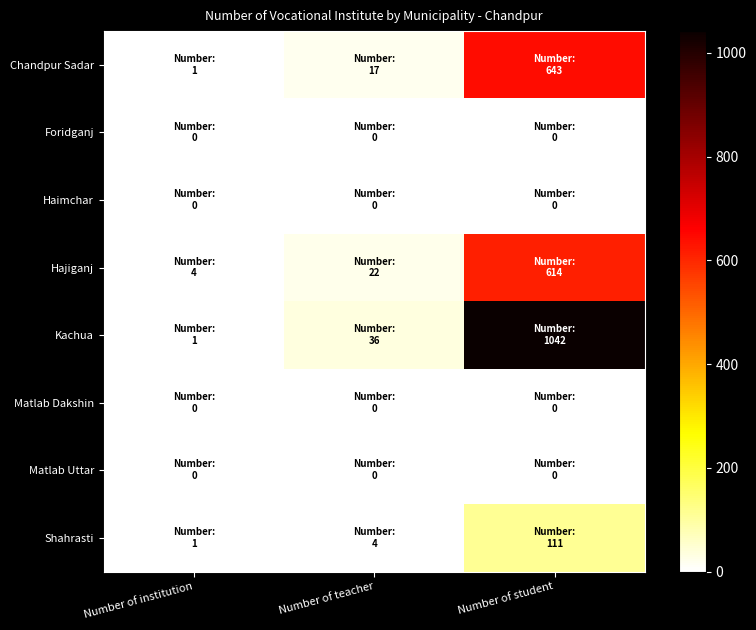

At how many categories does at least one series exceed 524?

1